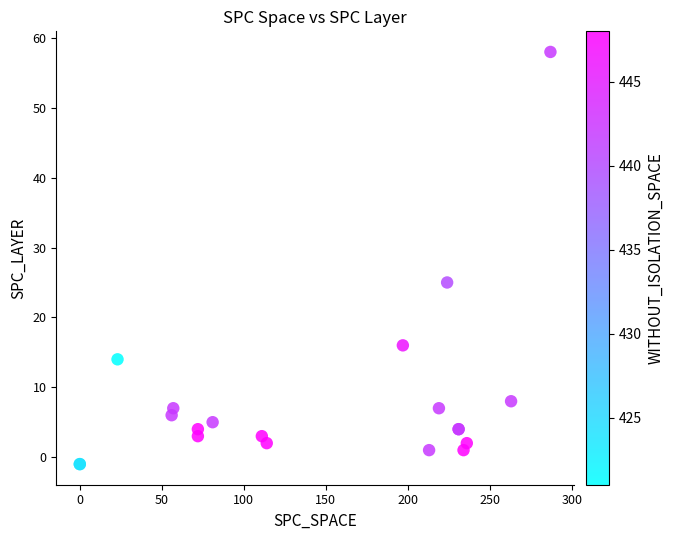

What Y value in the scatter plot is closest to 28?

25